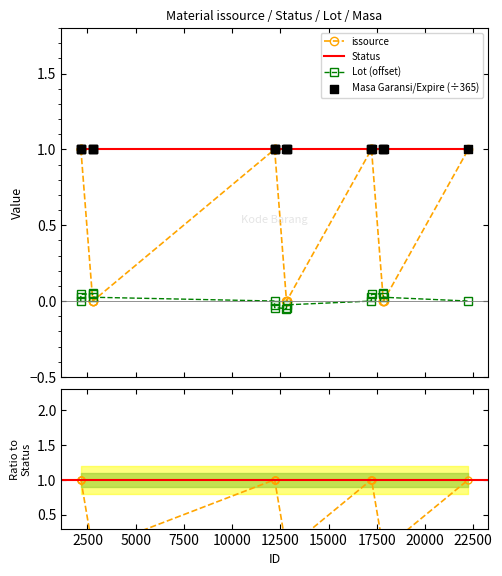

Which series has the widest spread of Y values?

issource